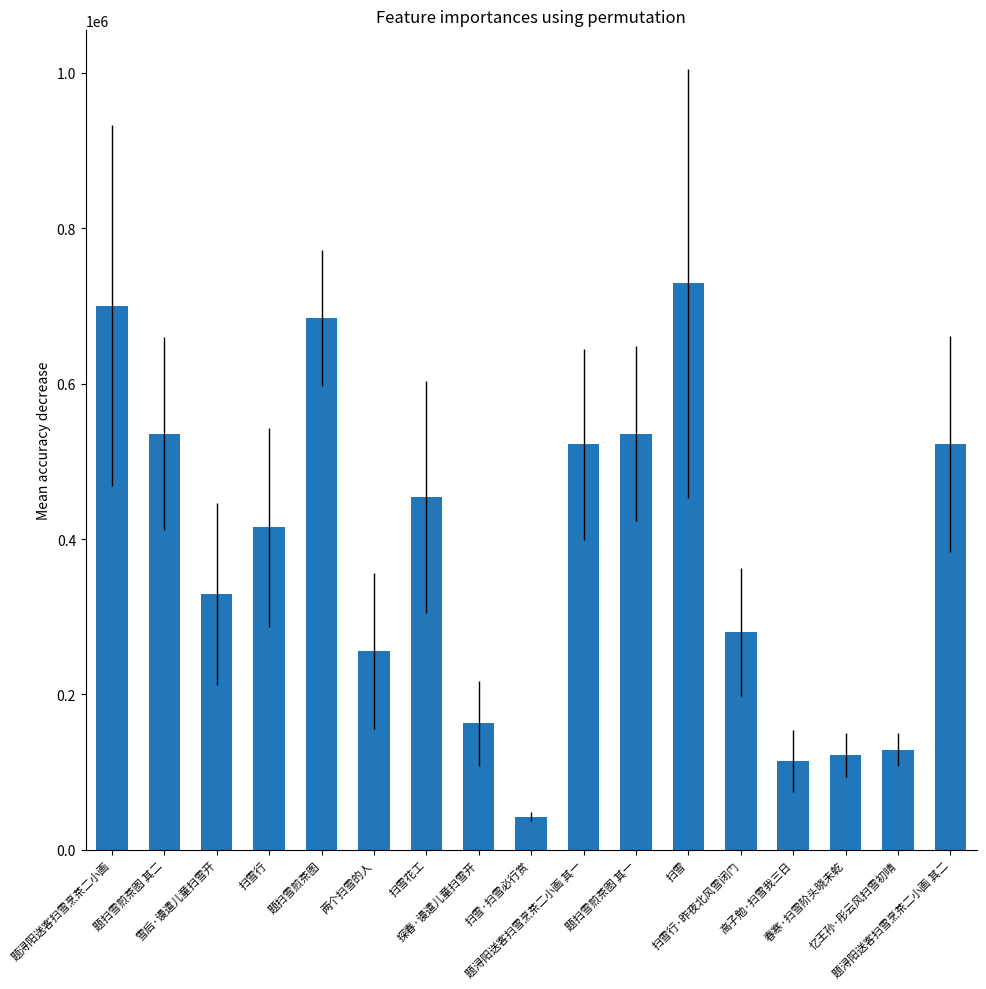

What is the approximate value at 扫雪, to the nearest 50?

728900